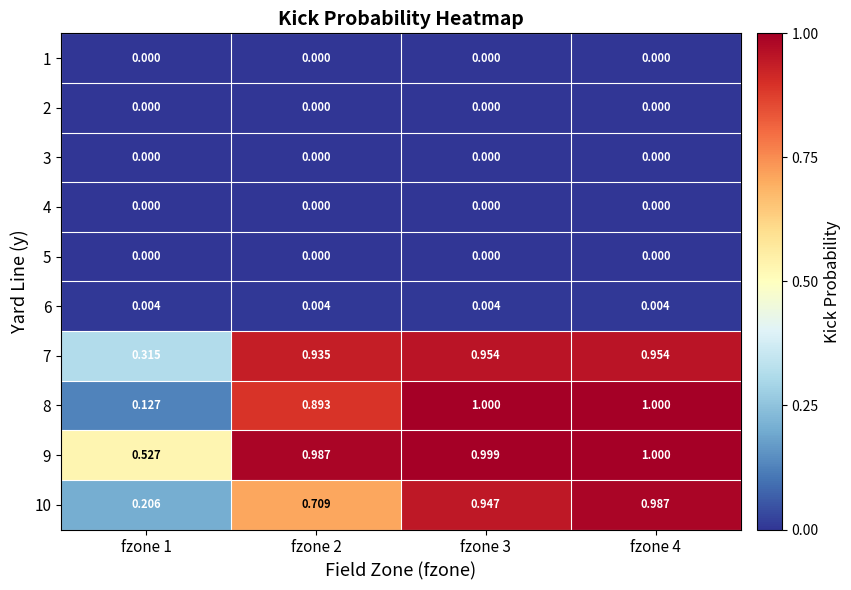

What is the maximum value shown in the chart?

1.0